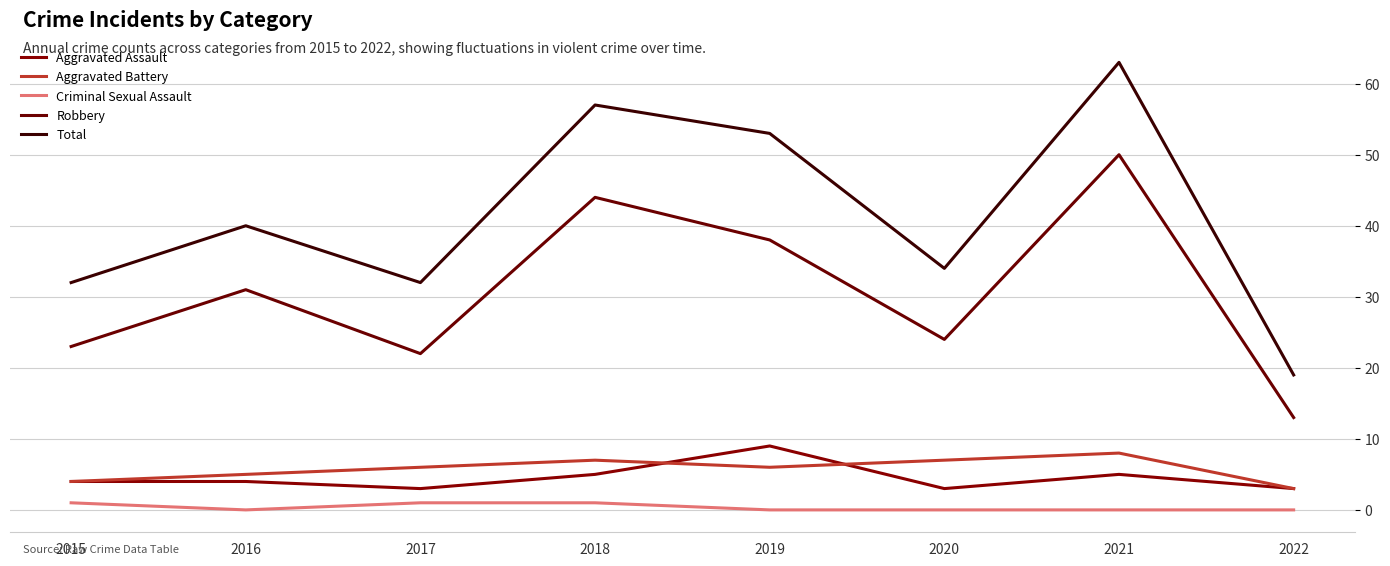

Reading left to right, transcribe all the data shown in this chart.

Aggravated Assault: 4	4	3	5	9	3	5	3
Aggravated Battery: 4	5	6	7	6	7	8	3
Criminal Sexual Assault: 1	0	1	1	0	0	0	0
Robbery: 23	31	22	44	38	24	50	13
Total: 32	40	32	57	53	34	63	19